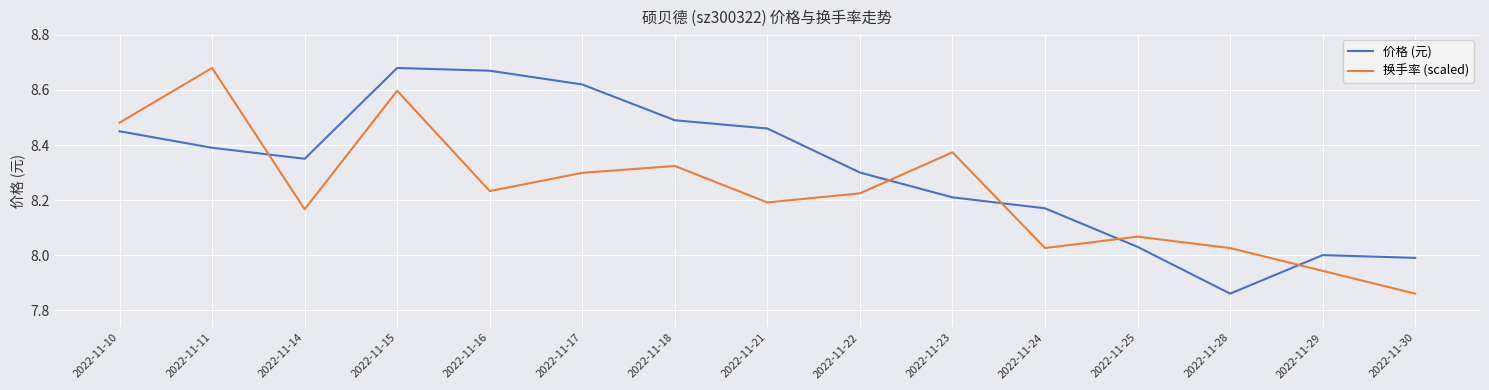

Is it true that 价格 (元) equals 3.5 at 2022-11-28?

False